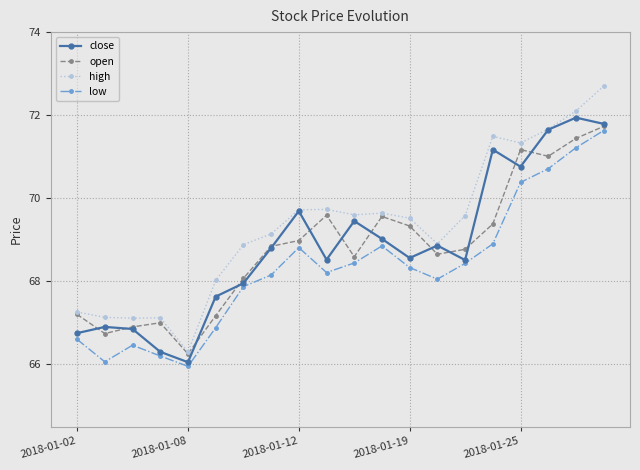

What is the minimum value for high?

66.3